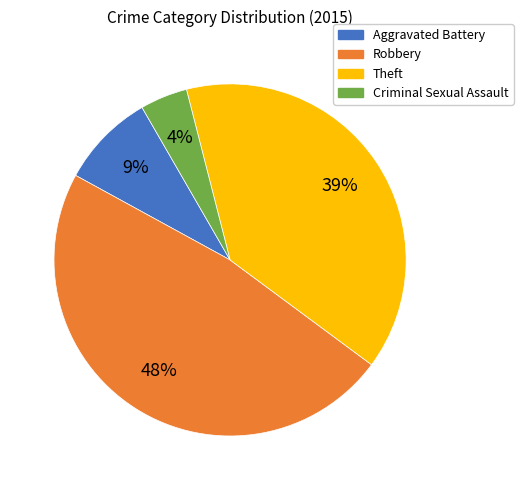

The Aggravated Battery slice represents 15% of the pie. True or false?

False